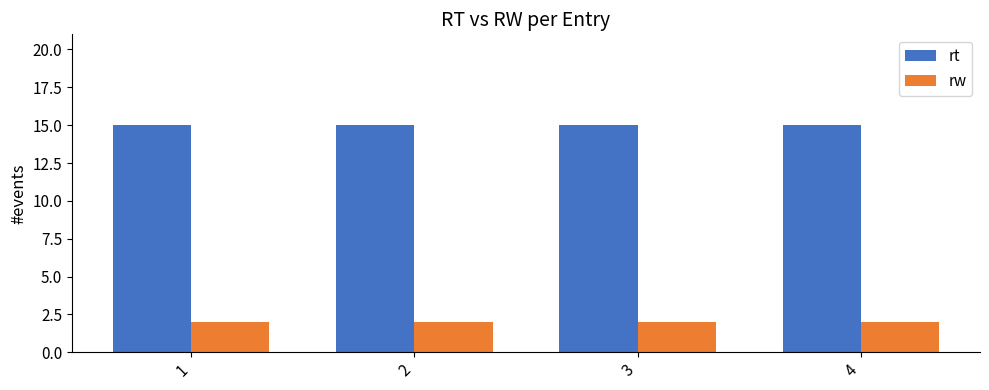

What is the average value of the rt series?

15